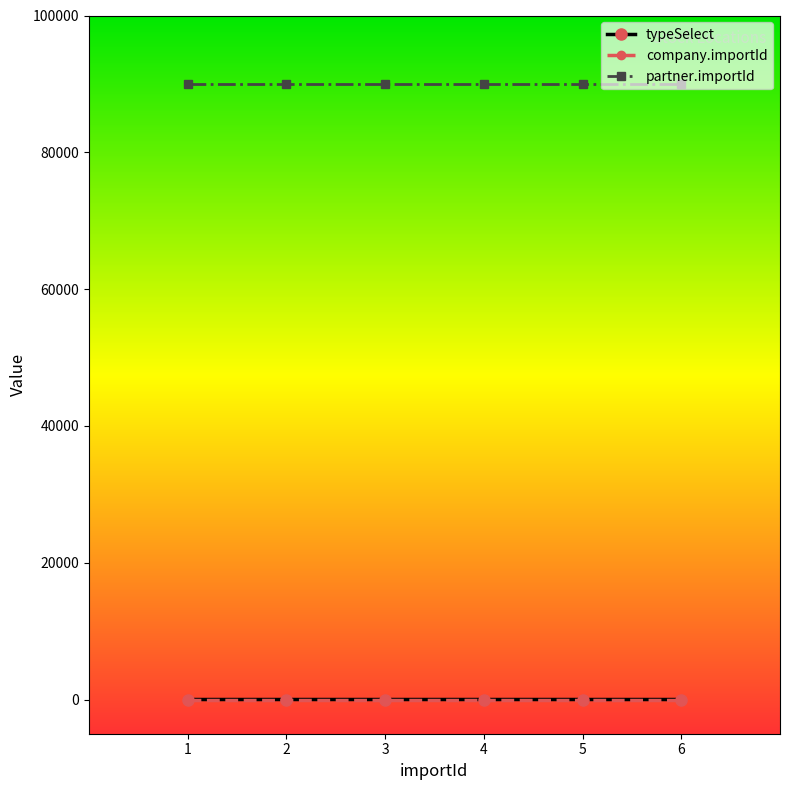

The value of partner.importId at 6 is 56363. True or false?

False